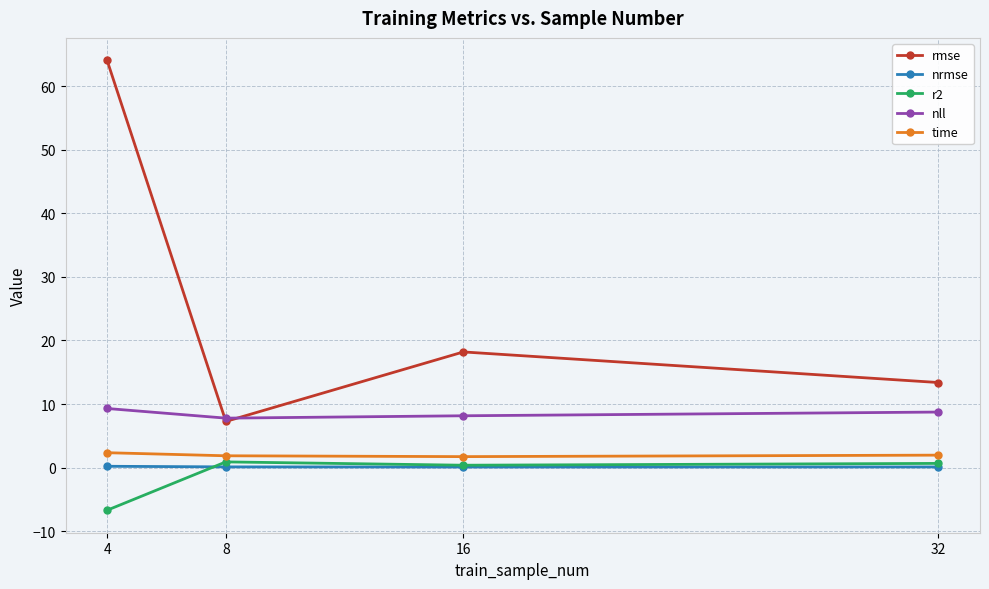

Read the rmse value at 4.

64.0